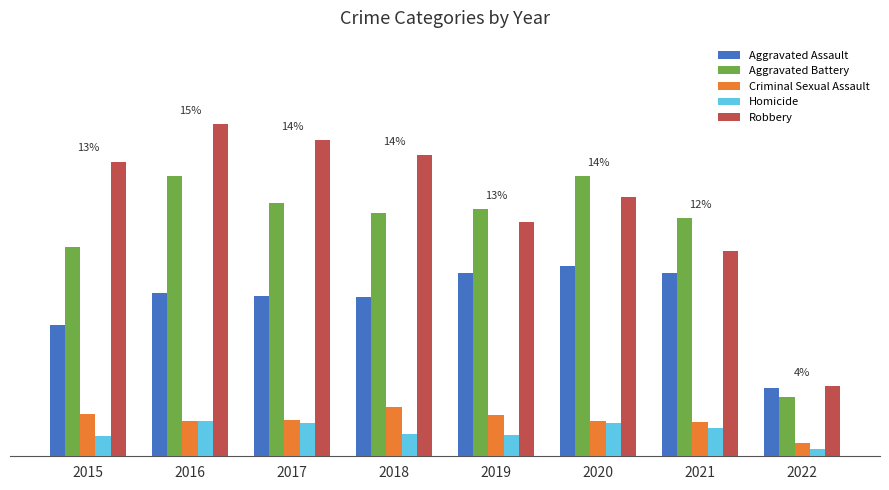

What is the sum of all Homicide values?

496